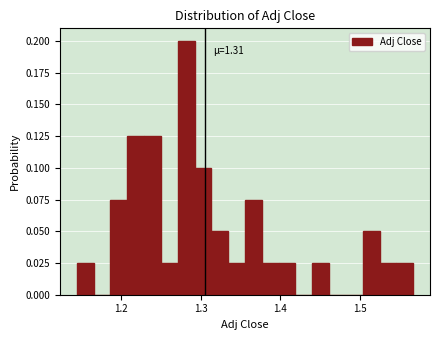

Read against the x-axis, roughly where is the centre of the tallest bar?

1.28